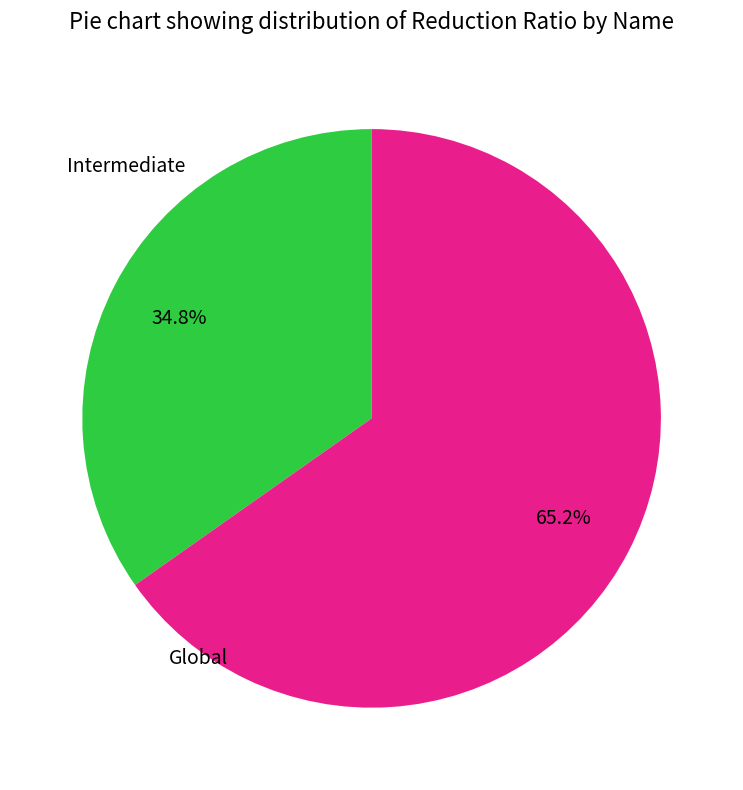

Is it true that Global is 65% of the pie?

True